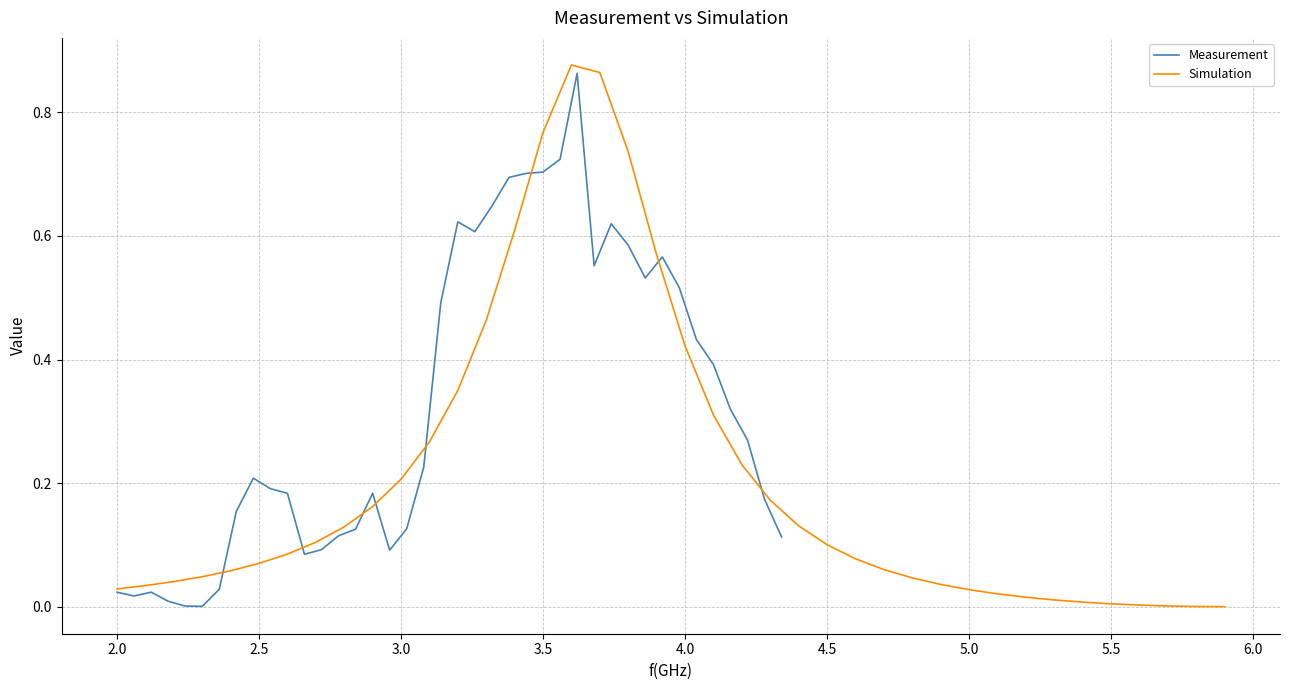

How many data points does each series have?

40